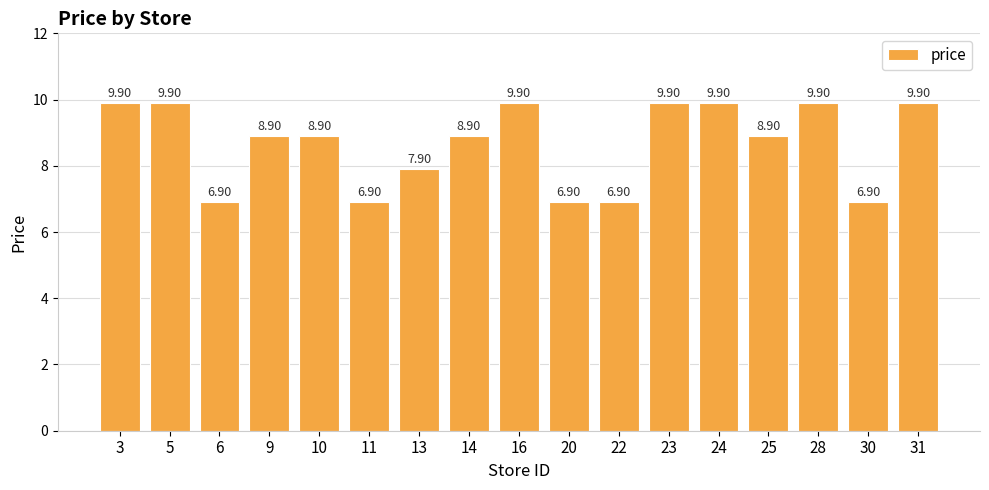

Does the chart contain any negative values?

No